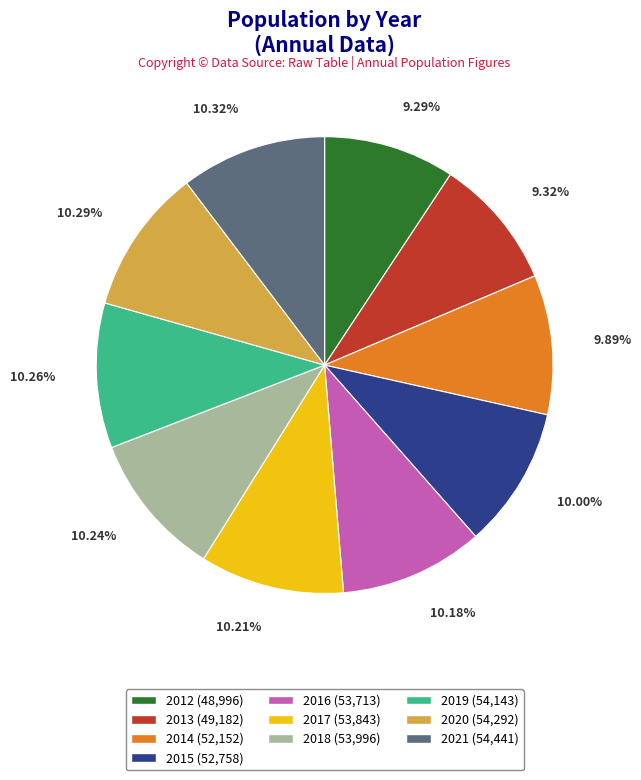

Is it true that 2015 is 23% of the pie?

False